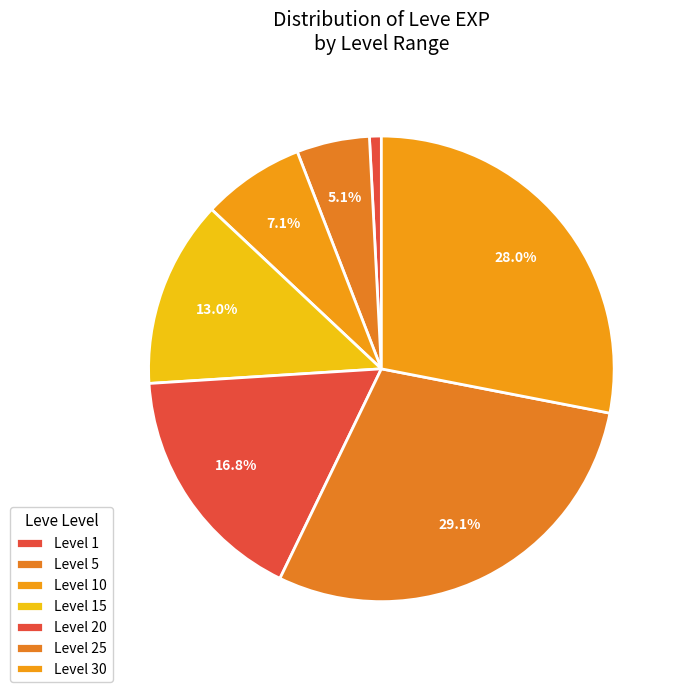

How many slices are in this pie chart?

7